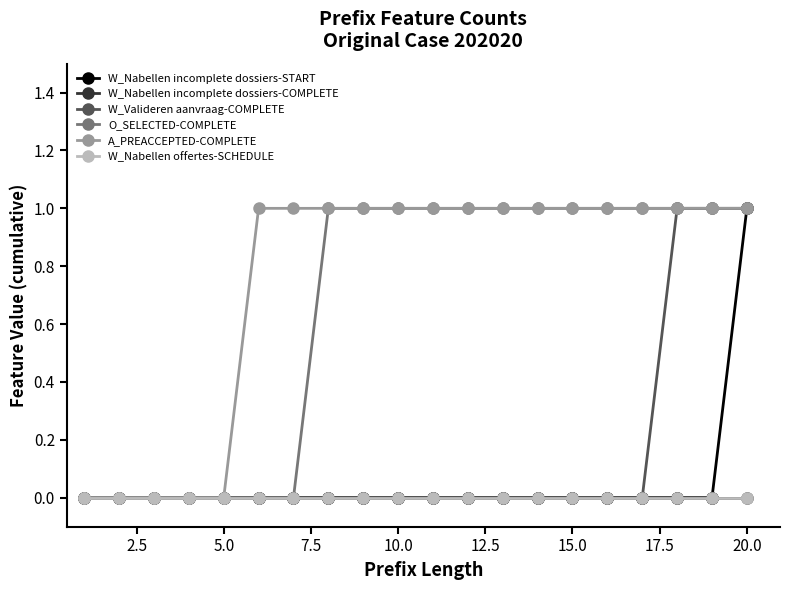

Is this an area chart (filled region under the line)?

No